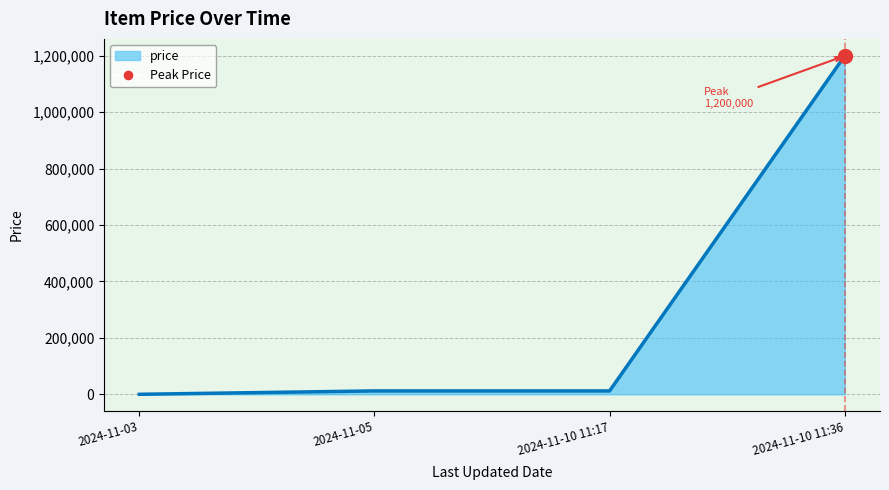

At which label does the data first exceed 12000?

2024-11-10 11:36